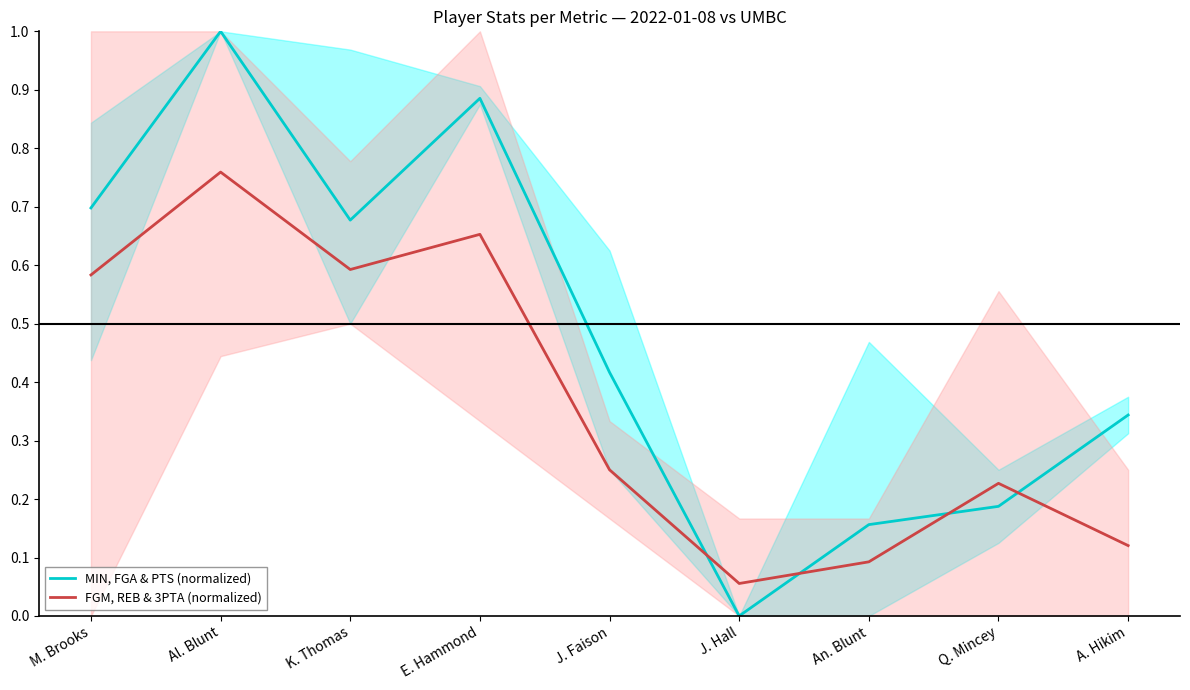

Which series has the largest total across all categories?

MIN, FGA & PTS (normalized)